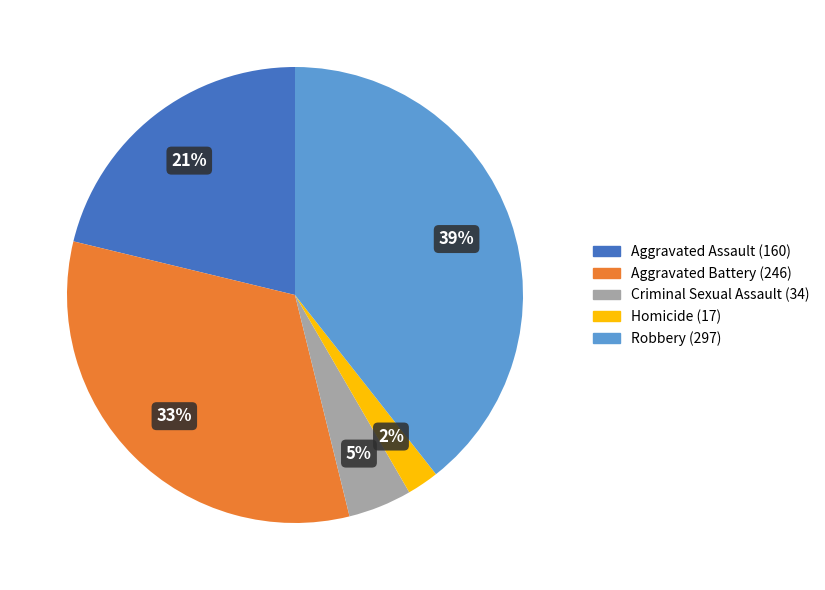

True or false: Aggravated Battery accounts for 47% of the total.

False